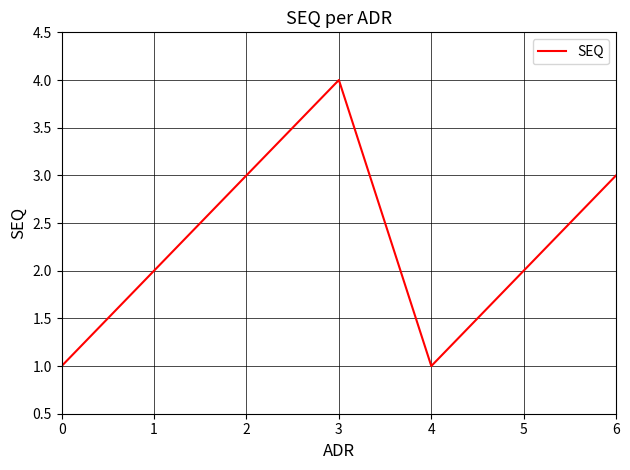

What is the difference between the maximum and minimum values?

3